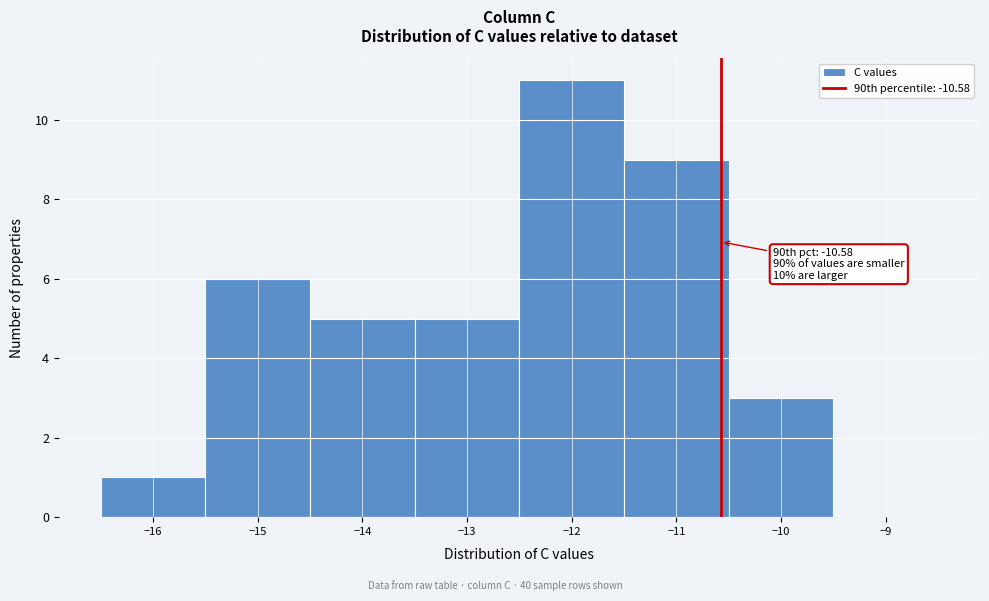

Over which range of the x-axis is the bar tallest?

-12.5 to -11.5